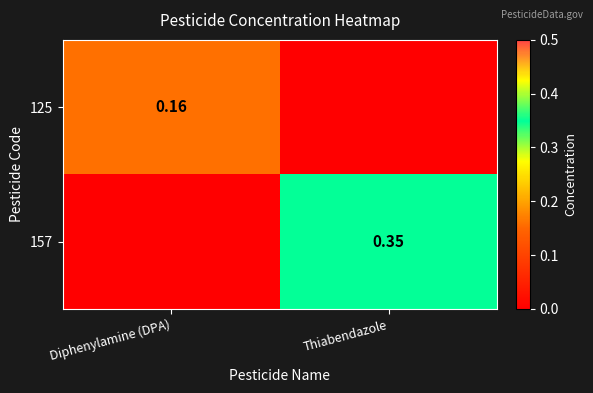

Is the value of 157 at Thiabendazole greater than the value of 125 at Diphenylamine (DPA)?

Yes